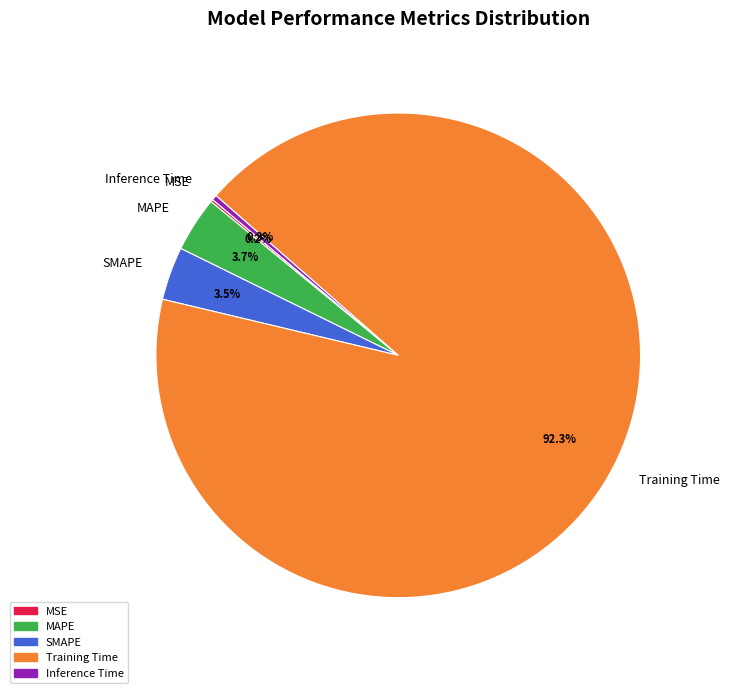

Is it true that SMAPE is 4% of the pie?

True